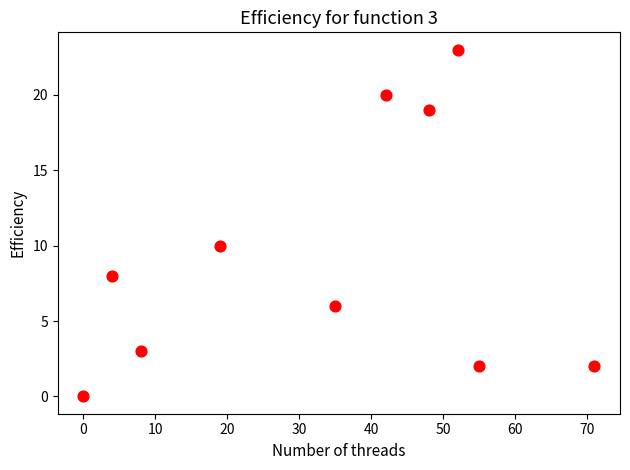

What Y value in the scatter plot is closest to 11?

10